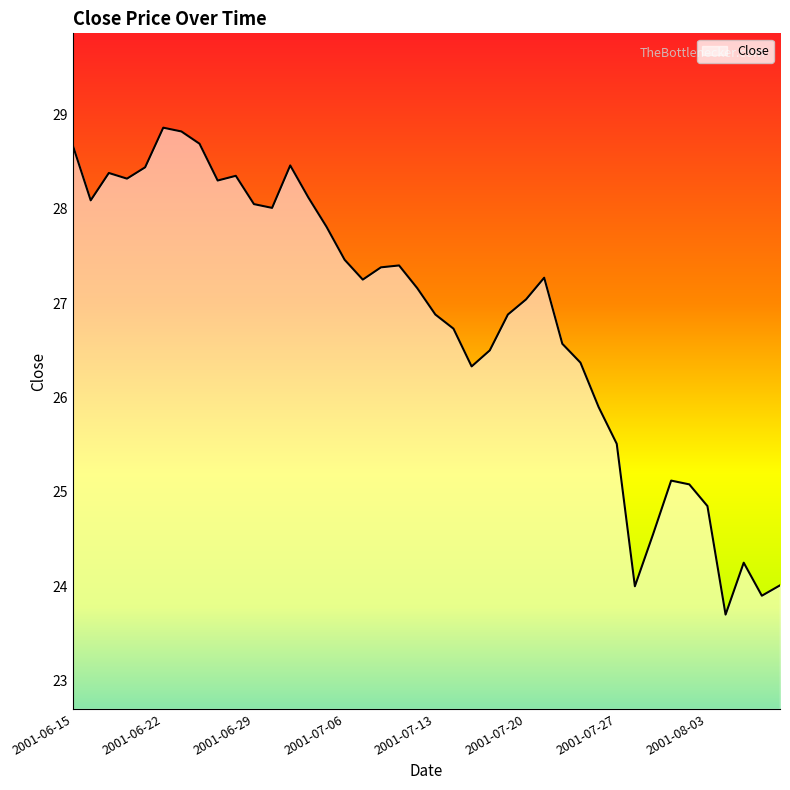

How many distinct data groups are displayed?

1